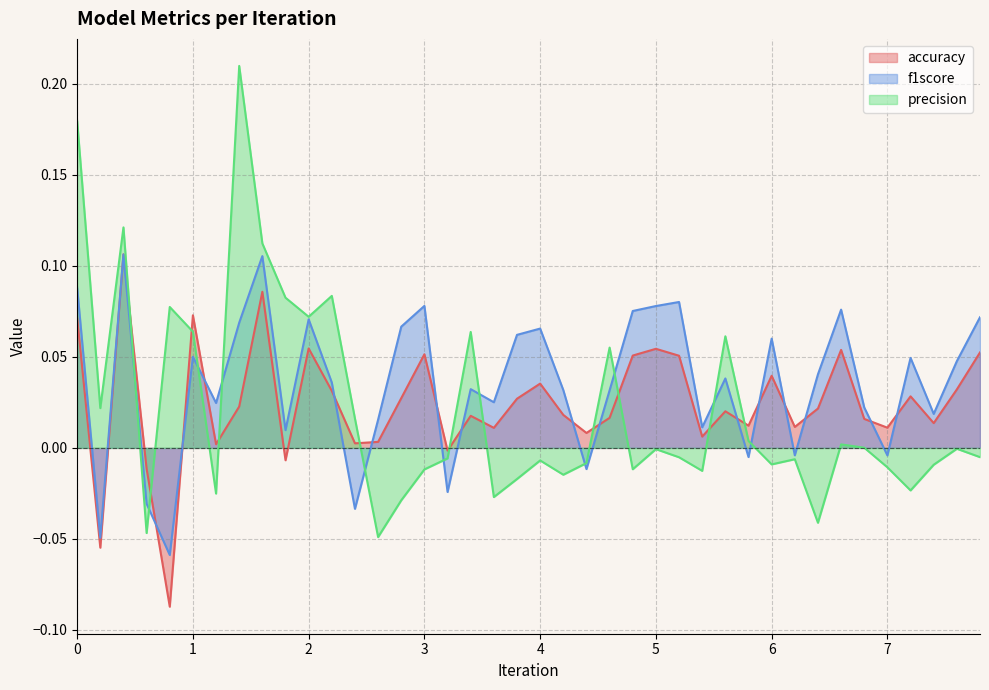

What is the total value across all series at 5?

0.1